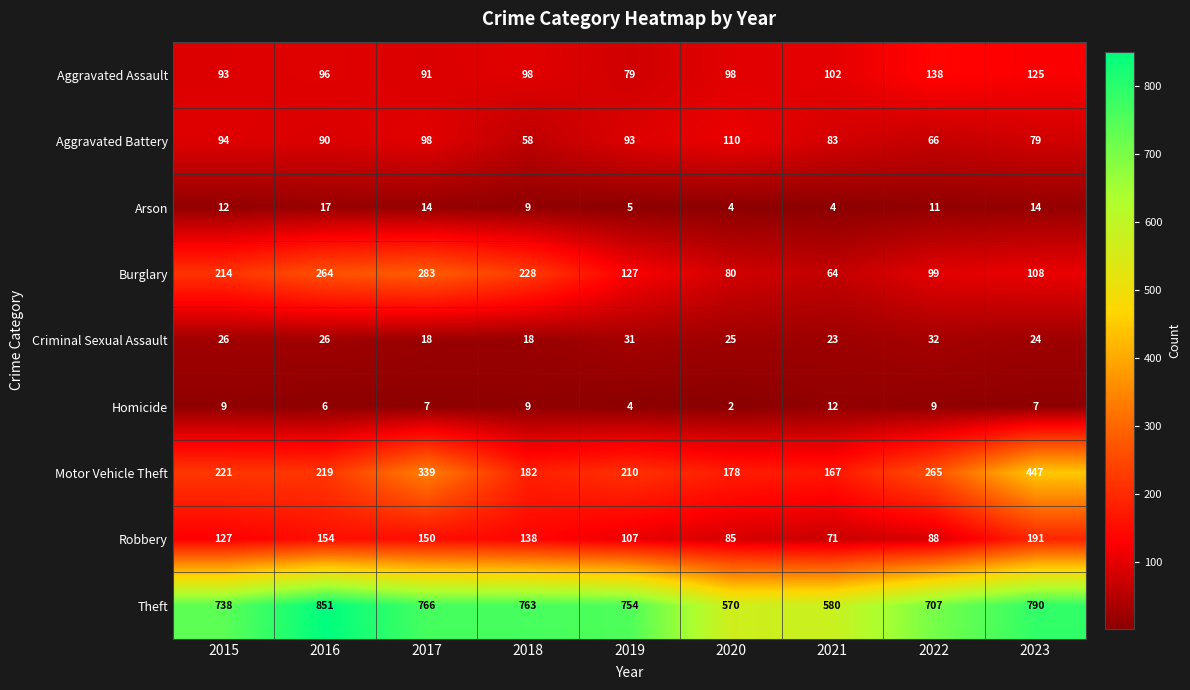

The value of Criminal Sexual Assault at 2016 is 26. True or false?

True